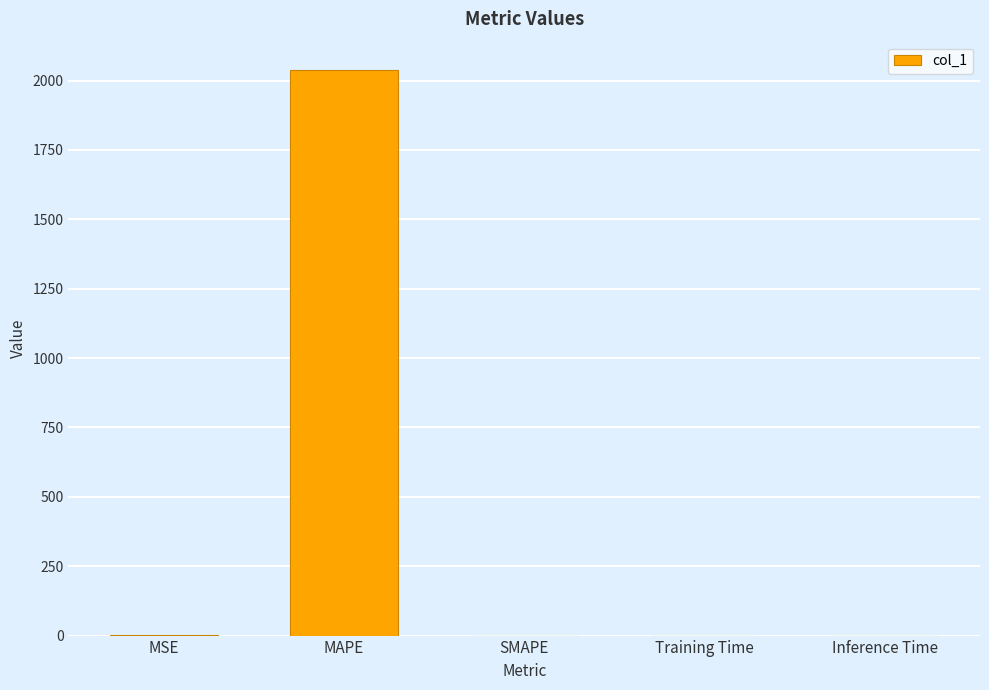

The chart shows a value of 811.0 at SMAPE. True or false?

False